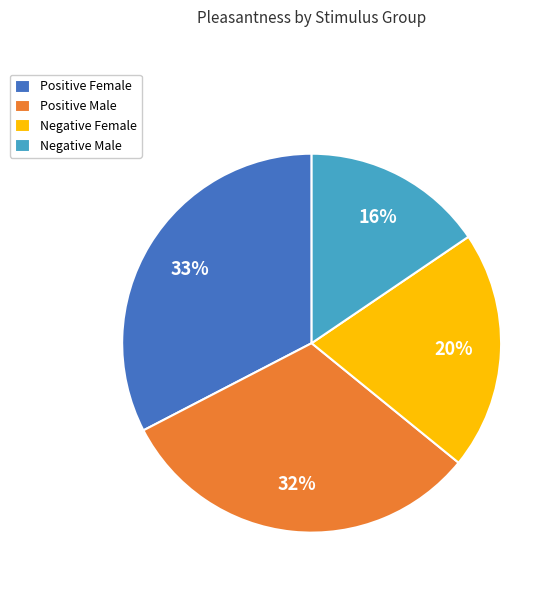

The Positive Male slice represents 18% of the pie. True or false?

False